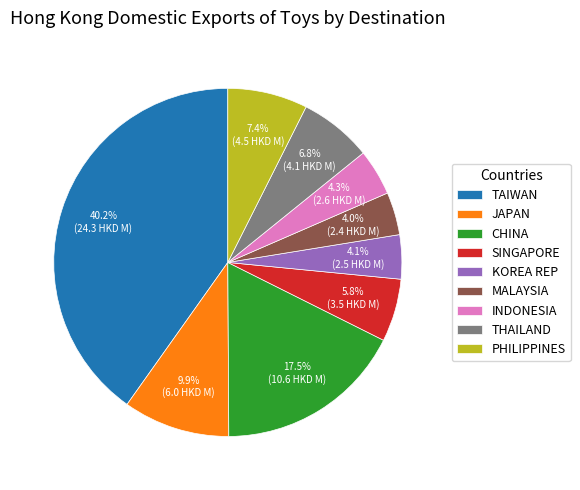

The SINGAPORE slice represents 6% of the pie. True or false?

True